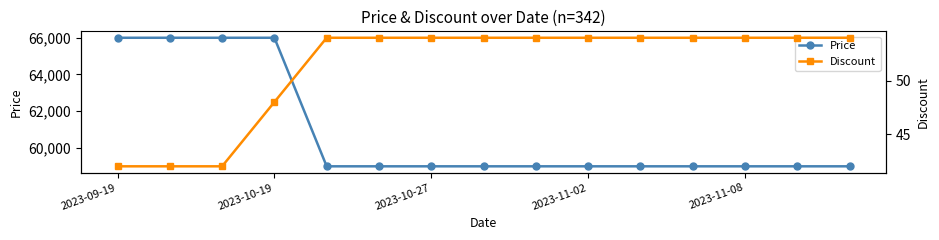

The value of Price at 2023-11-08 is 13599. True or false?

False